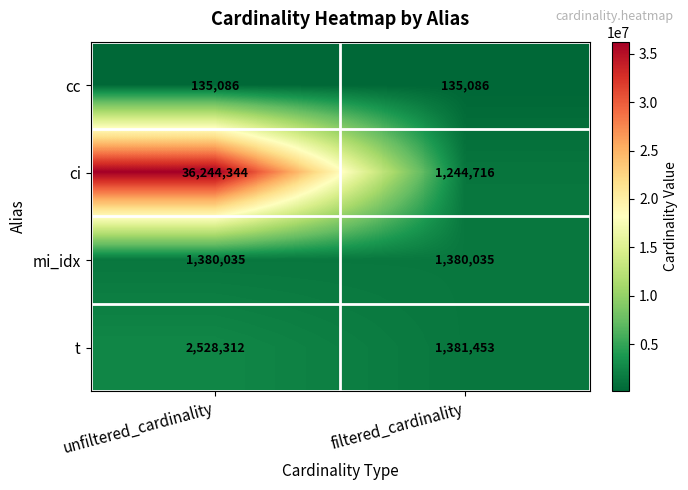

Which series changed the most between unfiltered_cardinality and filtered_cardinality?

ci